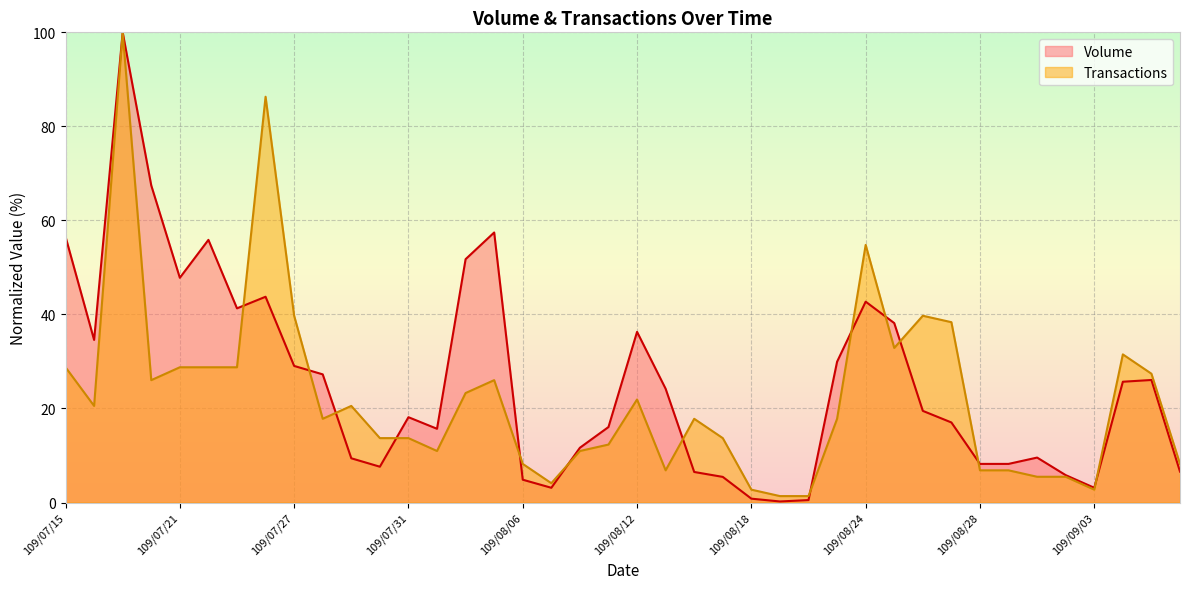

At which category does Volume reach its first local valley?

109/07/16